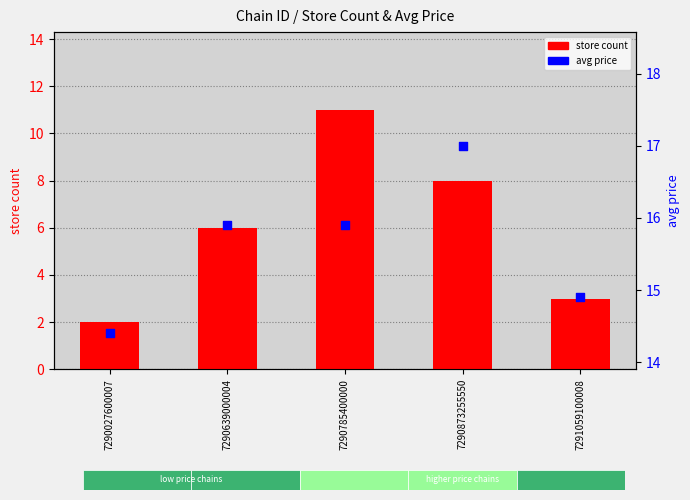

Which series contains the highest Y value?

avg price